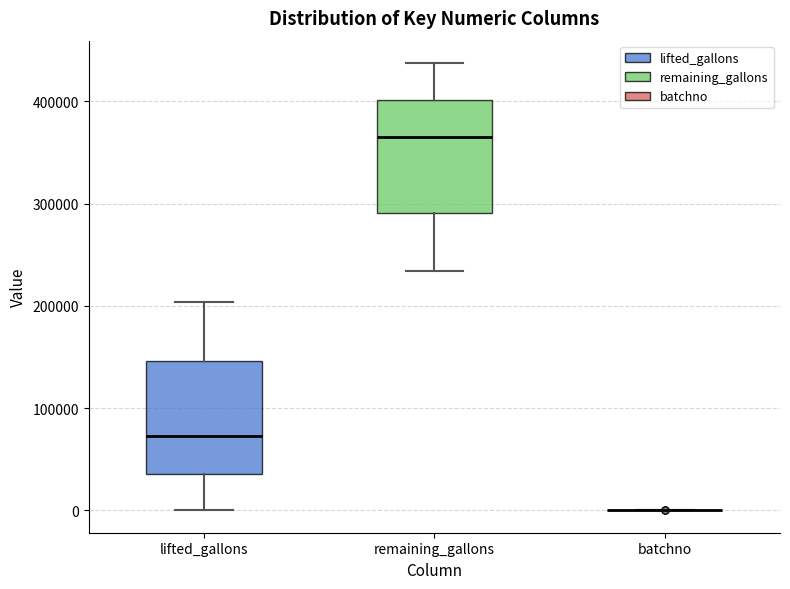

Reading left to right, read every box against the y-axis: the position of its median line, the range the box covers, and the ends of its whiskers. The values are not printed on the chart, so give them approximately, as read against the axis.

lifted_gallons: median 70000, box 40000 to 150000, whiskers 0 to 200000
remaining_gallons: median 370000, box 290000 to 400000, whiskers 230000 to 440000
batchno: box collapsed to a line at 0, whiskers 0 to 0